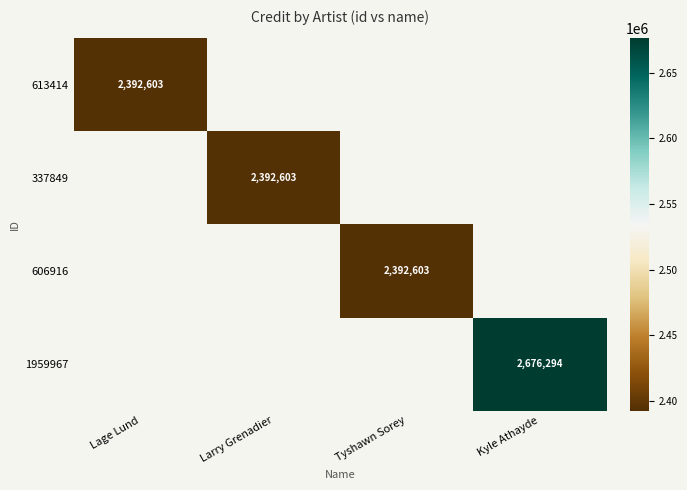

Which category has the lowest value across all series?

Lage Lund